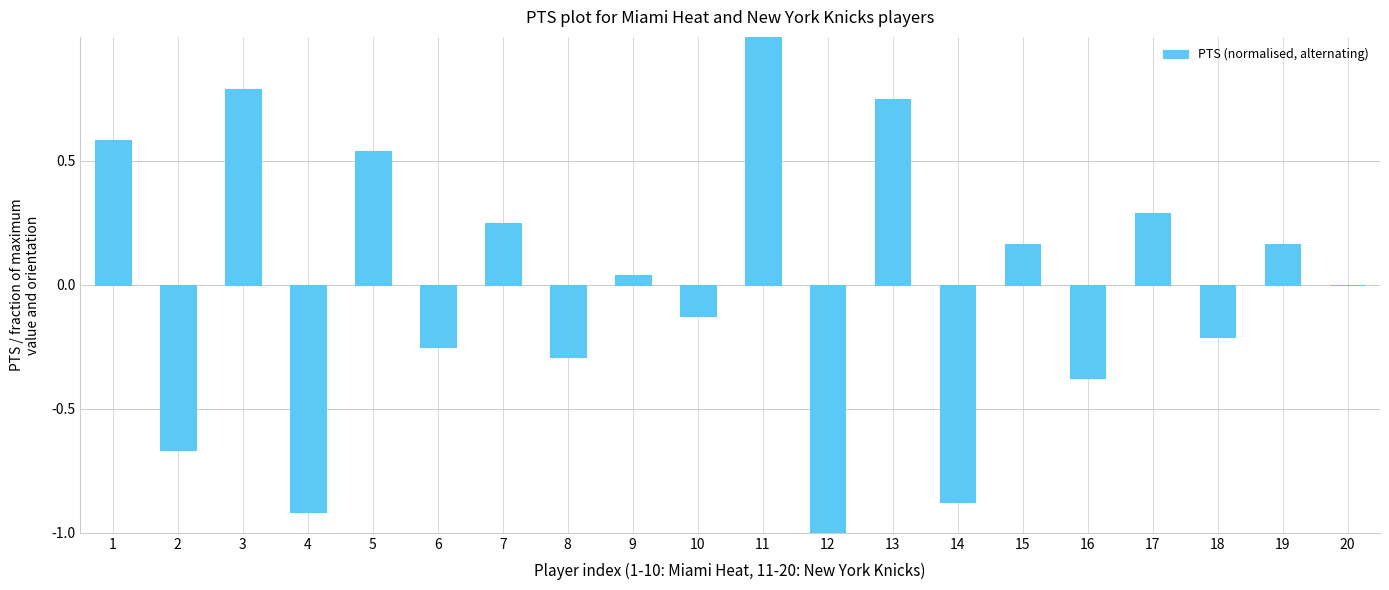

Are the bars grouped side by side (vs. stacked)?

No